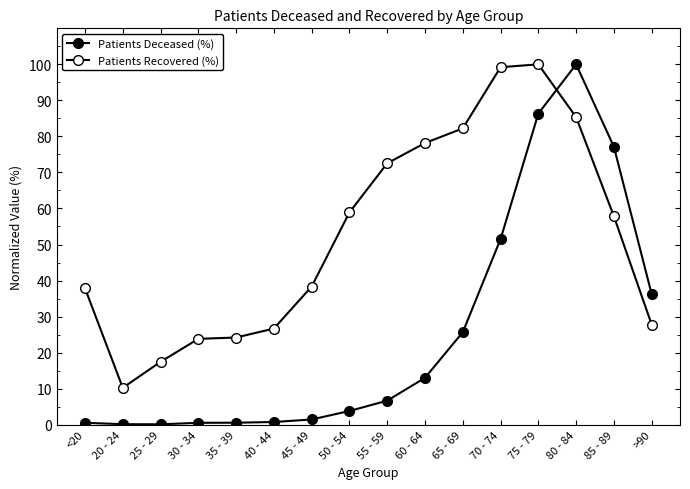

Which series has the largest total across all categories?

Patients Recovered (%)